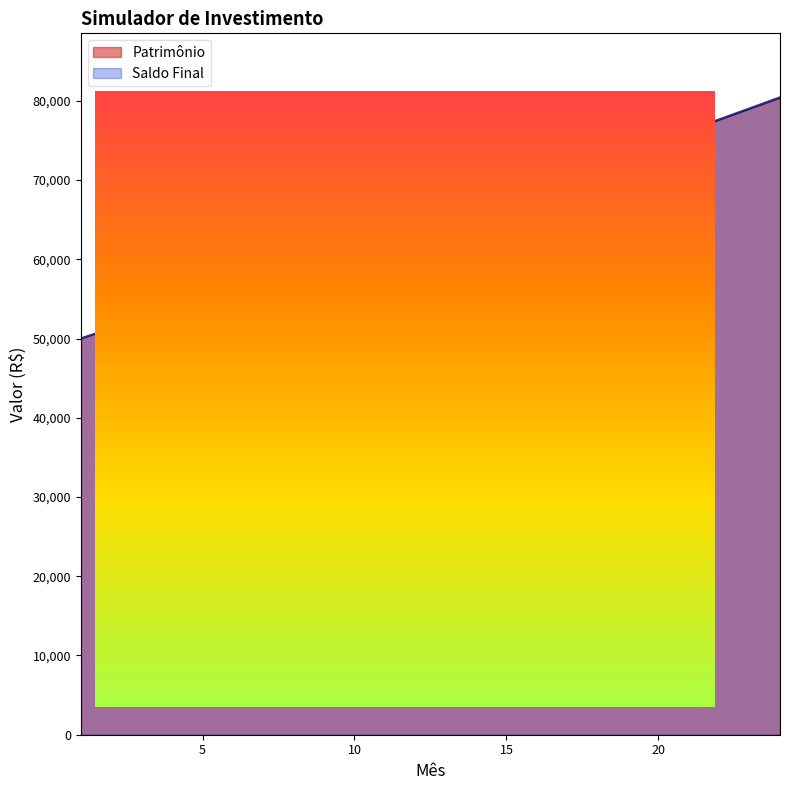

True or false: Patrimônio and Saldo Final cross at least once.

False